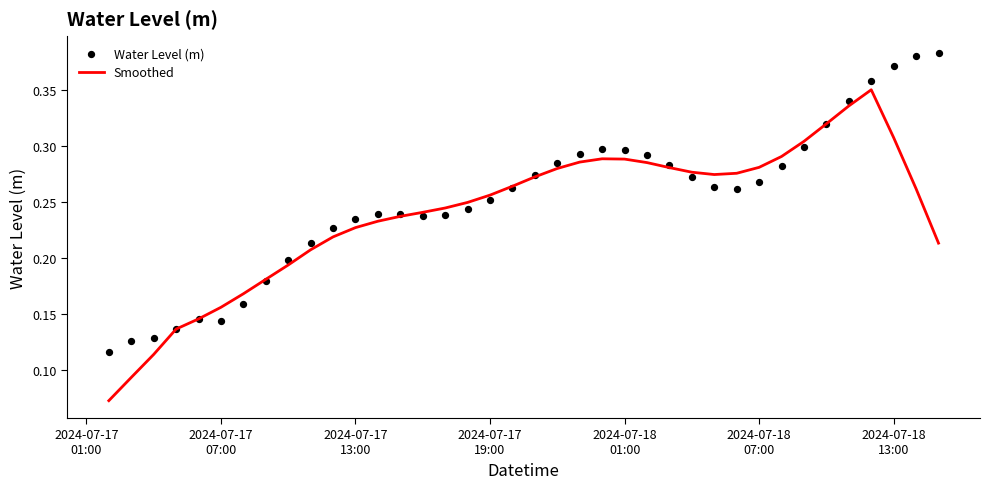

Which series contains the lowest Y value?

Smoothed